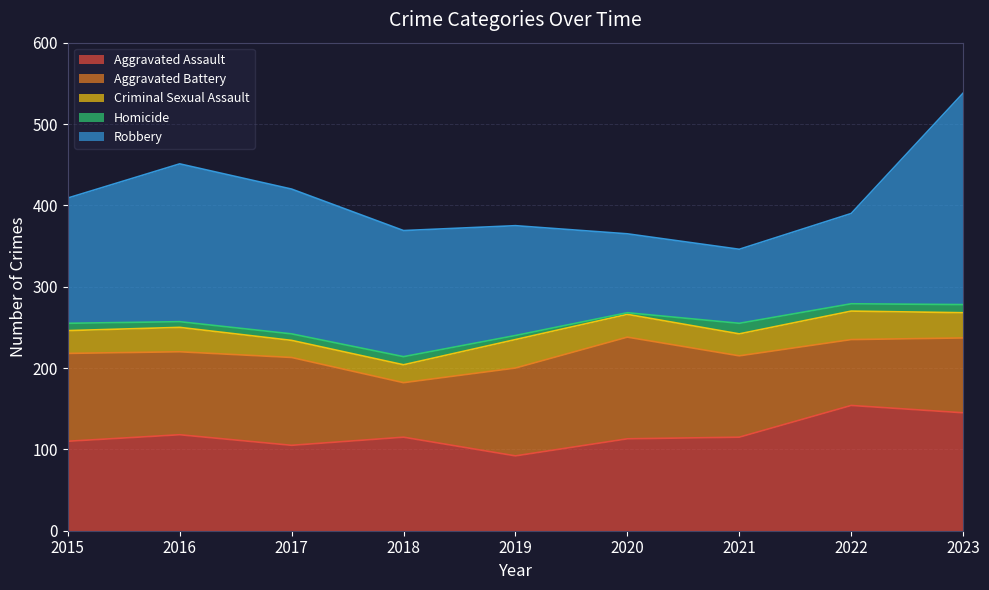

How many series are shown in this chart?

5